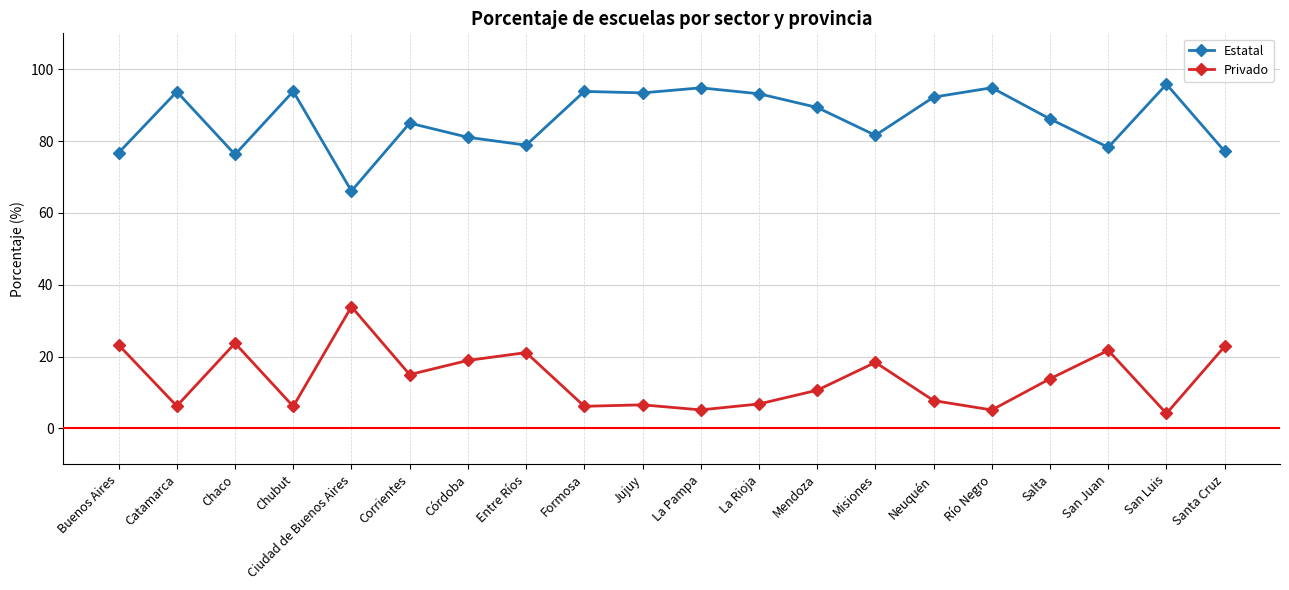

Is the value of Estatal at Entre Ríos greater than the value of Privado at Ciudad de Buenos Aires?

Yes